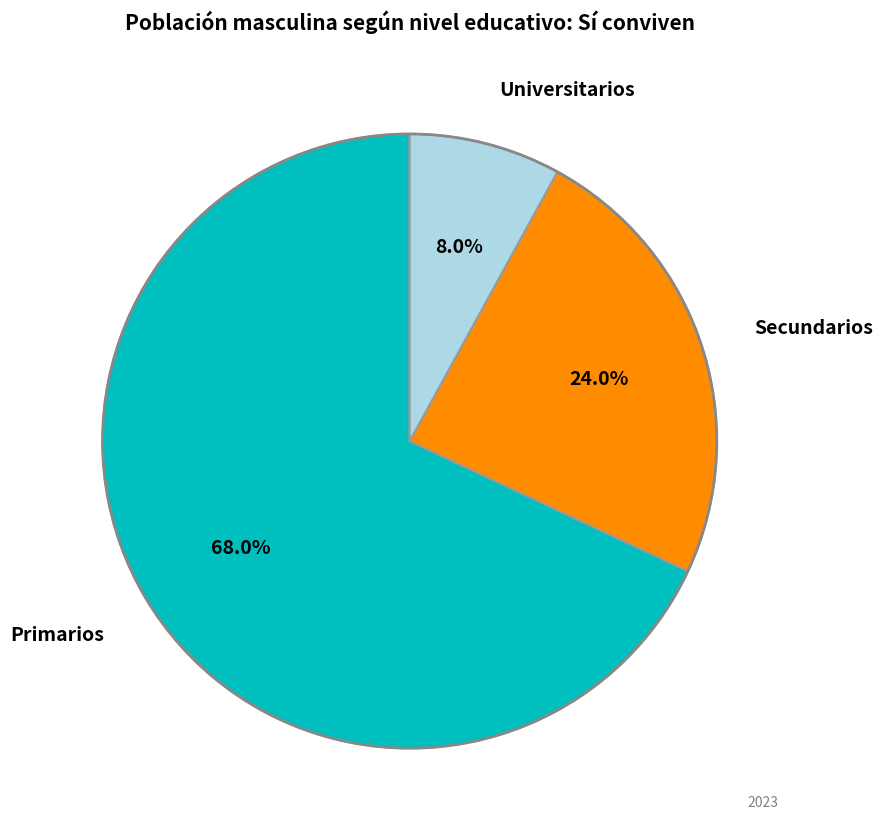

Does any single category account for the majority?

Yes